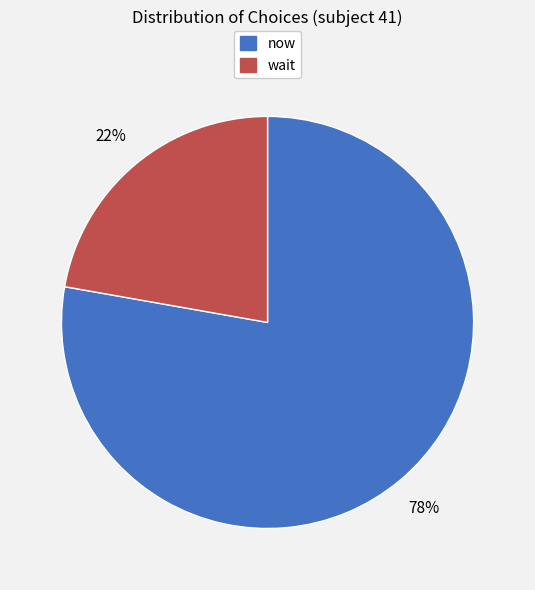

What is the ratio of the value at wait to the value at now?

0.3